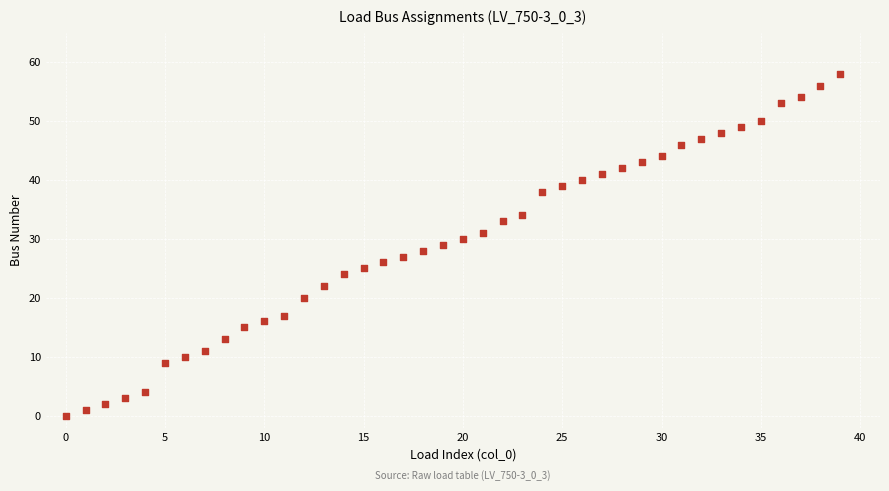

What is the range of Y values (max minus min)?

58